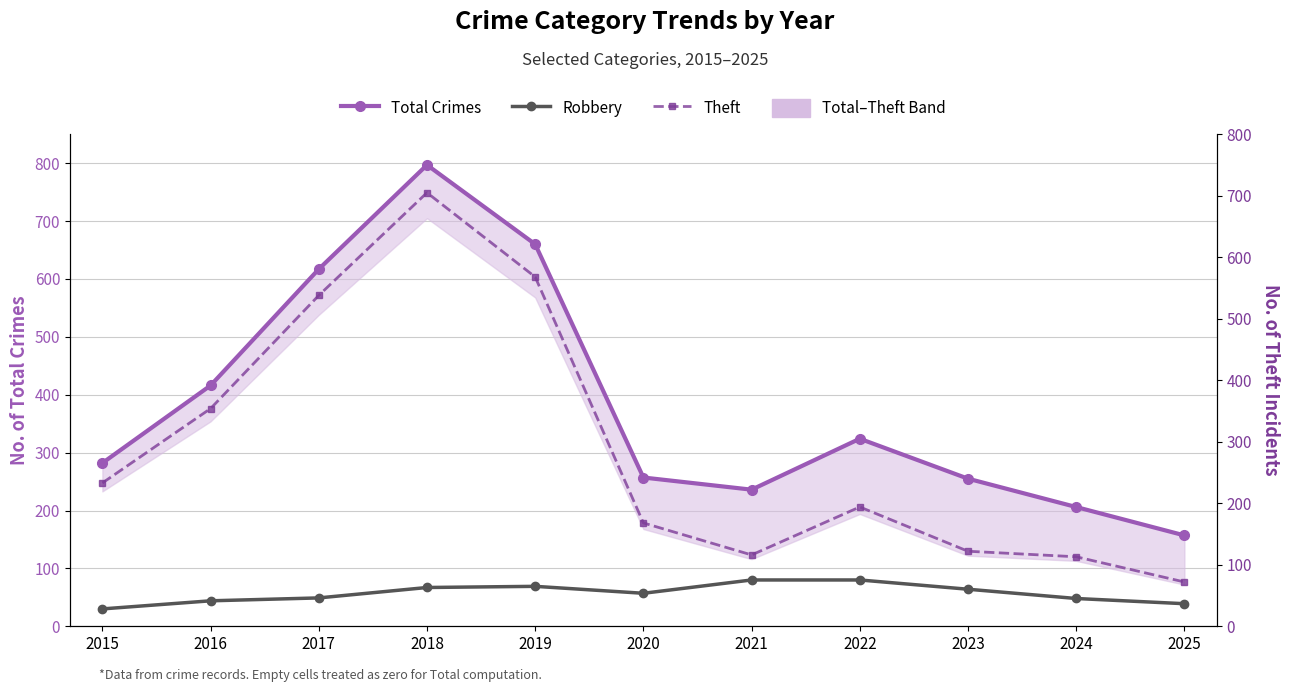

True or false: Total Crimes has a value of 90 at 2023.

False